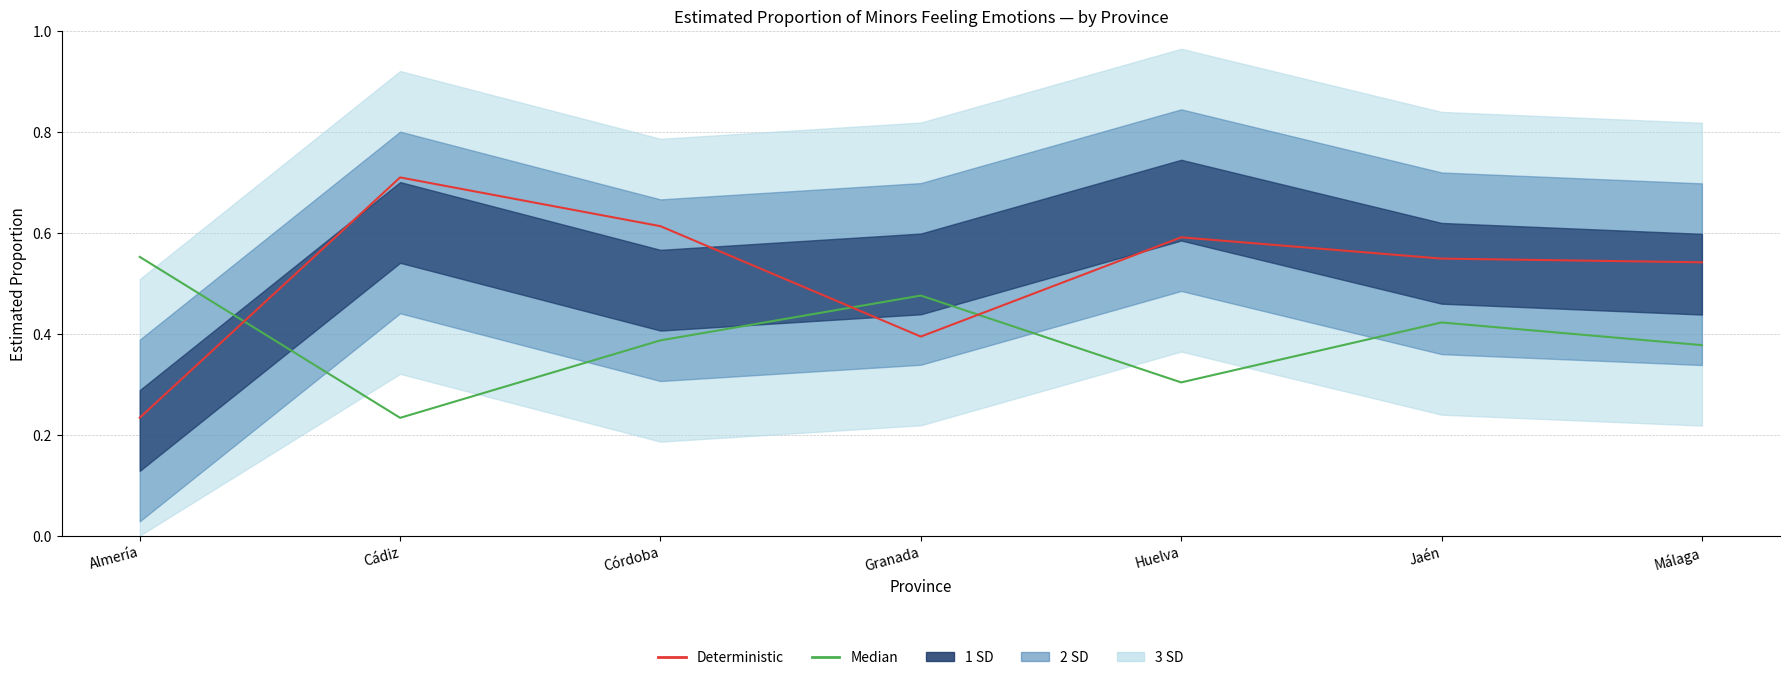

At which category is the sum across all series the highest?

Córdoba